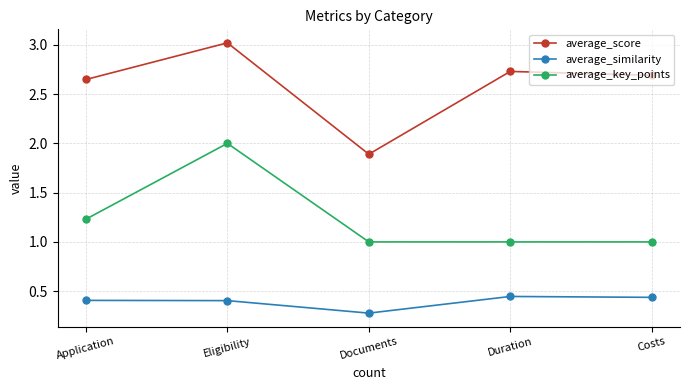

Is the value of average_similarity at Eligibility greater than the value of average_key_points at Costs?

No